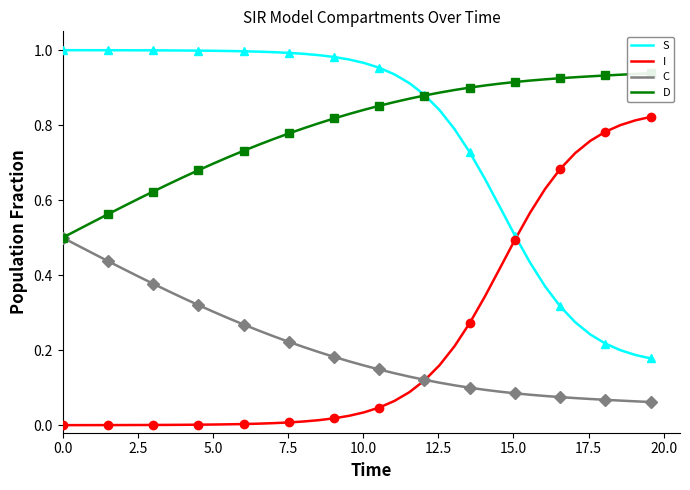

What is the difference between the maximum and second lowest values in the S series?

0.8